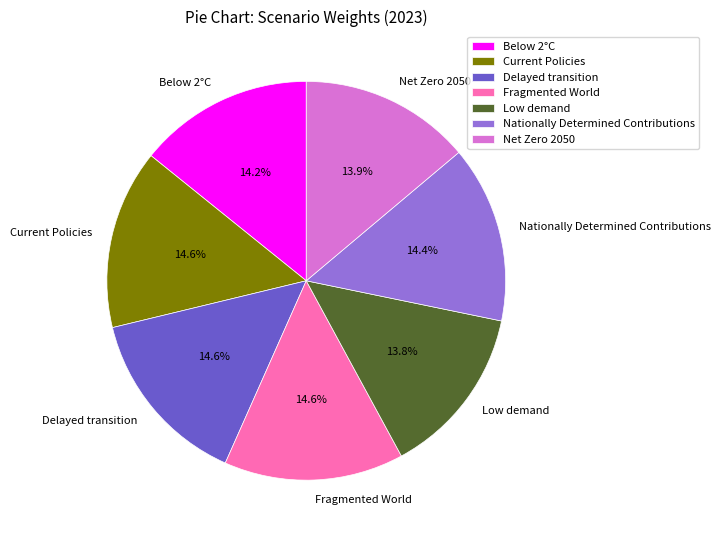

Does any single category account for the majority?

No